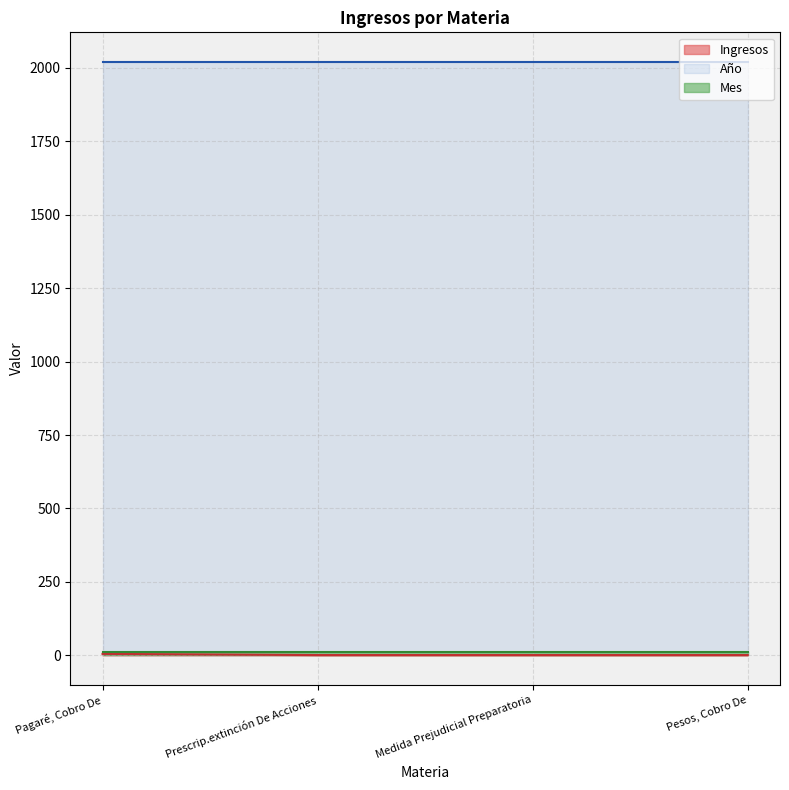

What is the difference between the highest and lowest values at Prescrip.extinción De Acciones?

2019